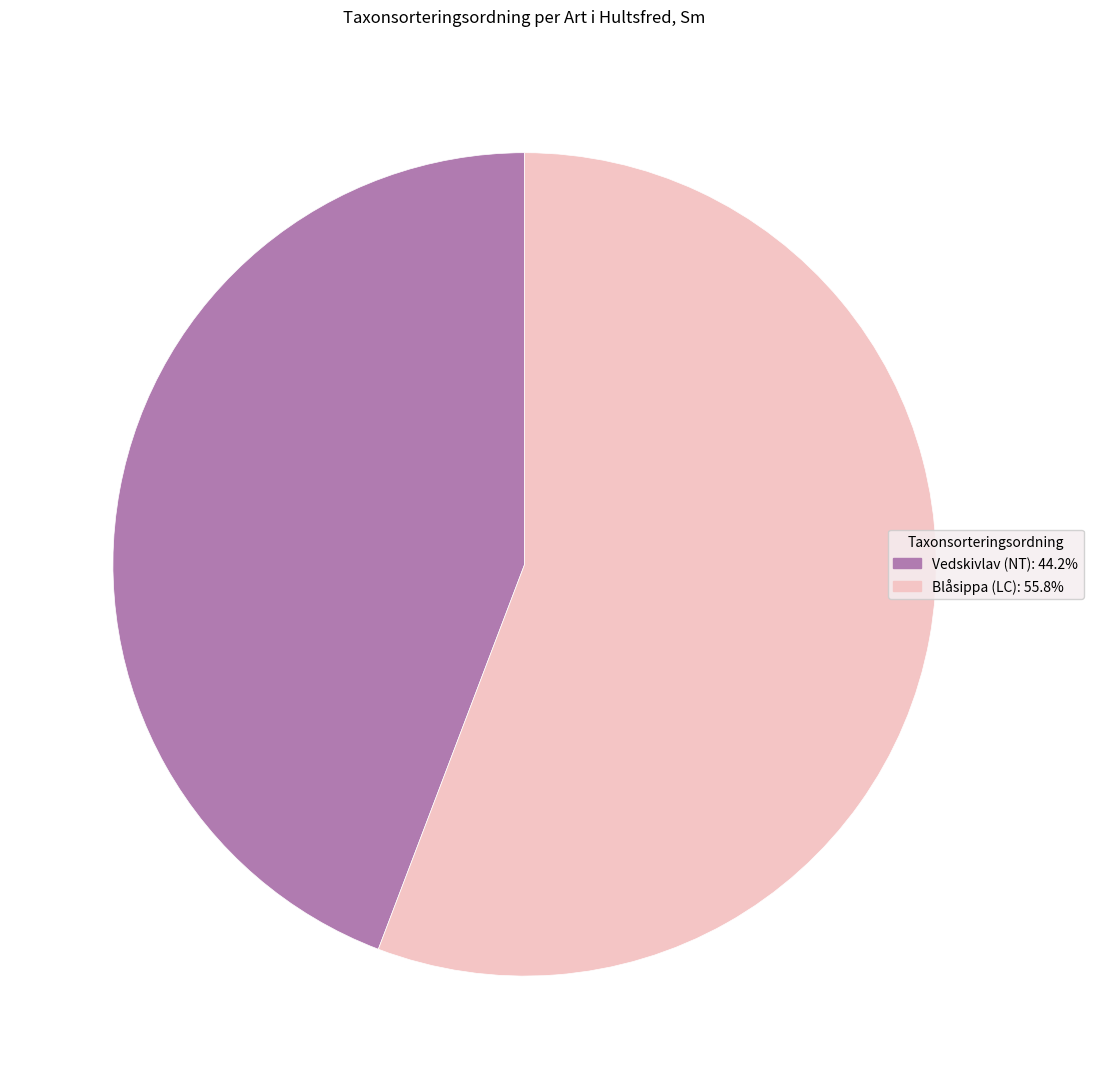

Is the sum of Blåsippa (LC): 55.8% and Vedskivlav (NT): 44.2% greater than half?

Yes